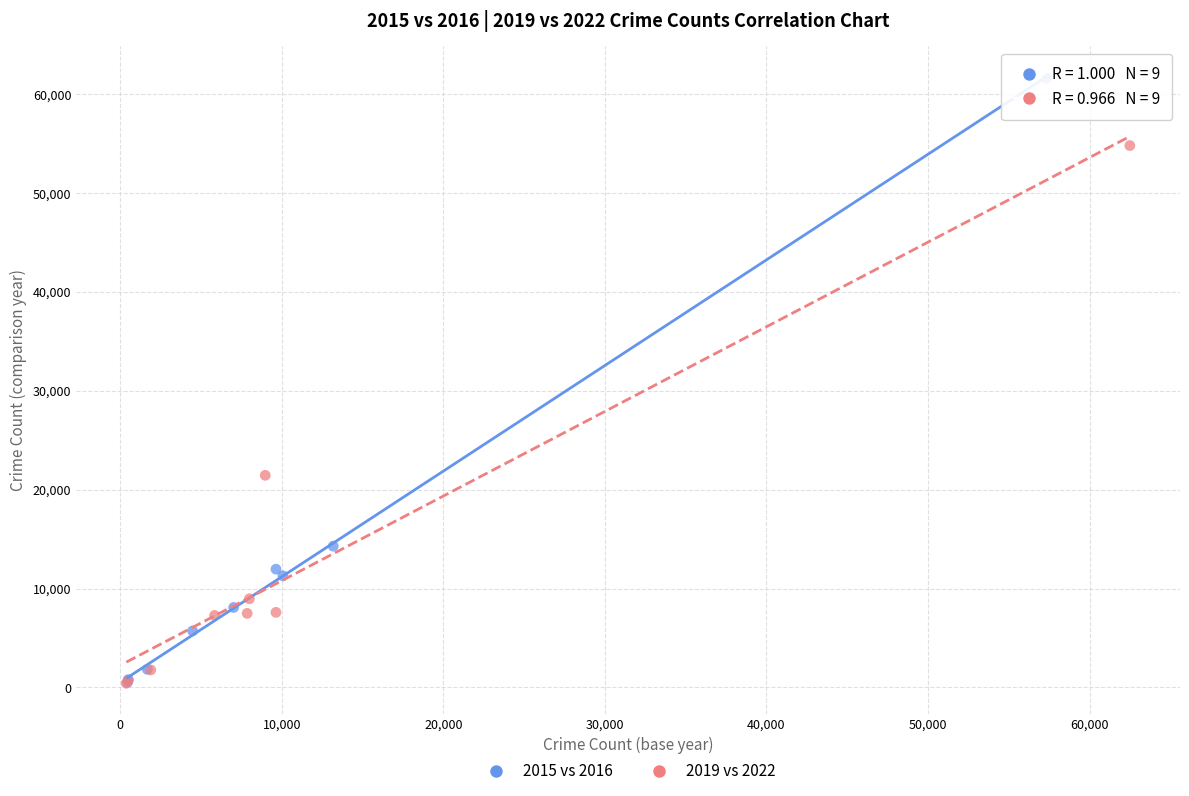

Which series has the widest spread of Y values?

2015 vs 2016